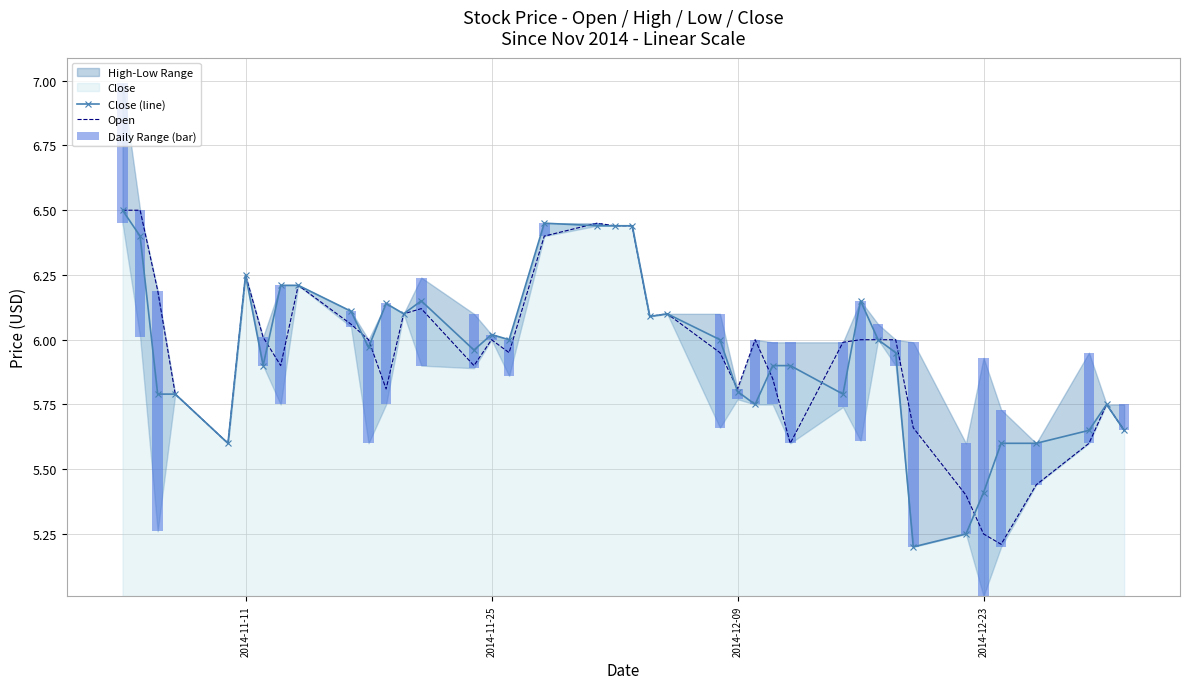

The Daily Range (bar) series shows 0.9 at 2014-12-23. True or false?

True